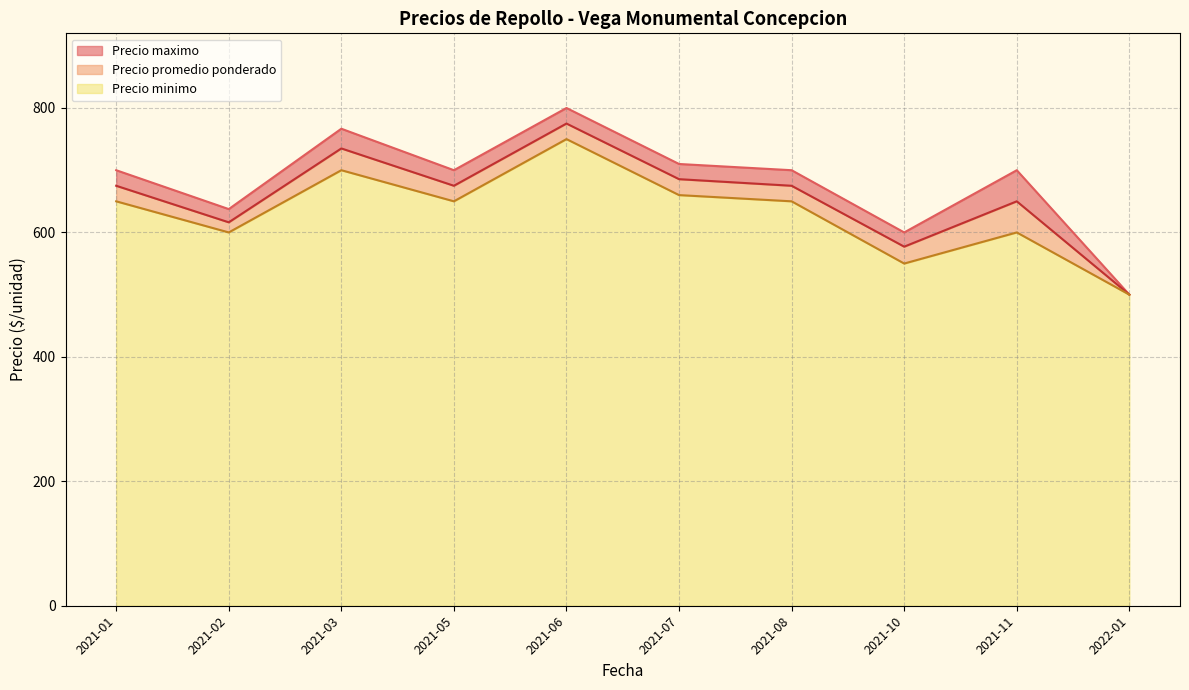

Read the Precio promedio ponderado value at 2021-10, to the nearest 100.

600